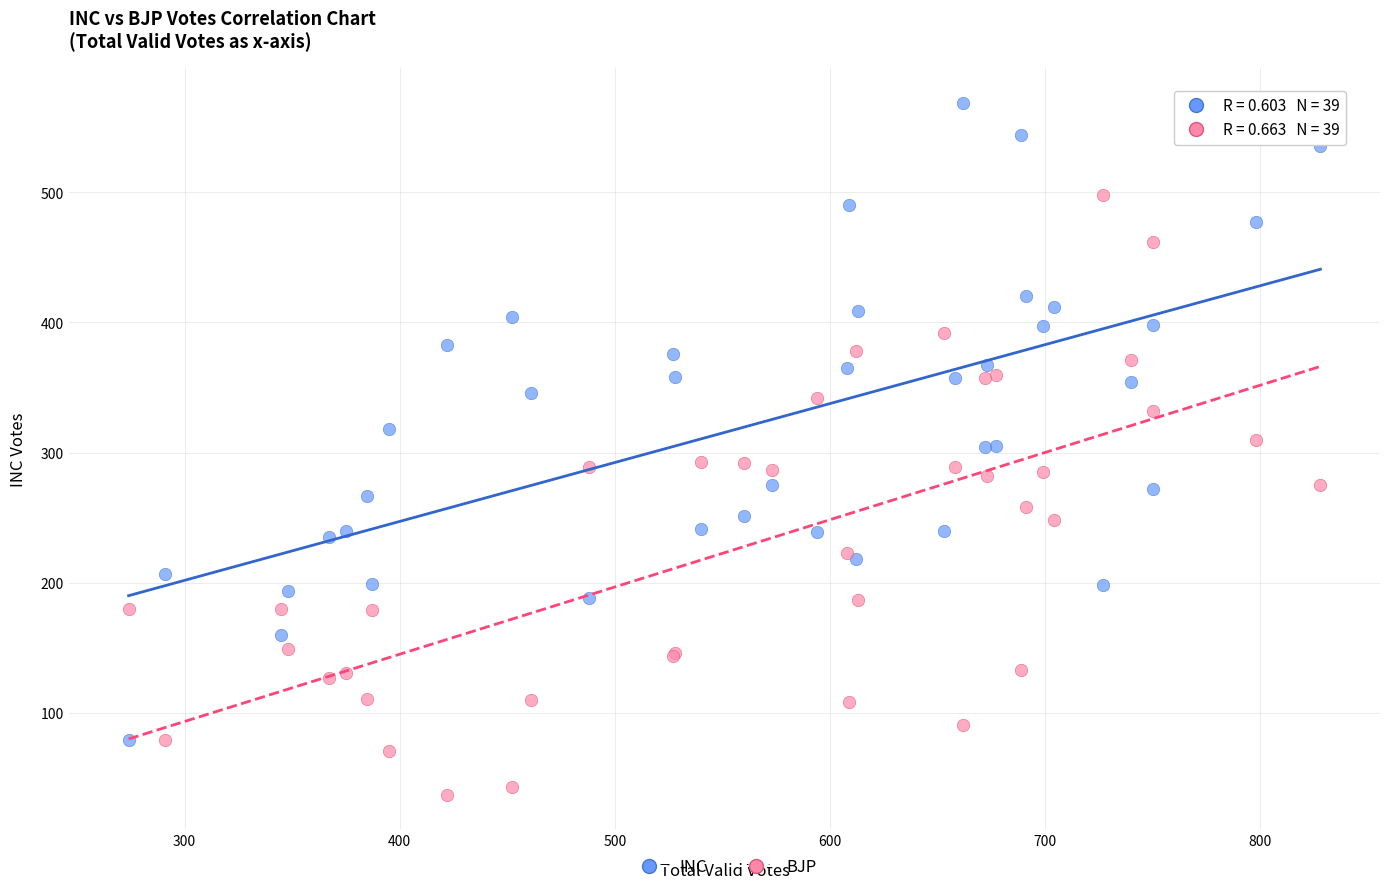

Which series contains the highest Y value?

INC